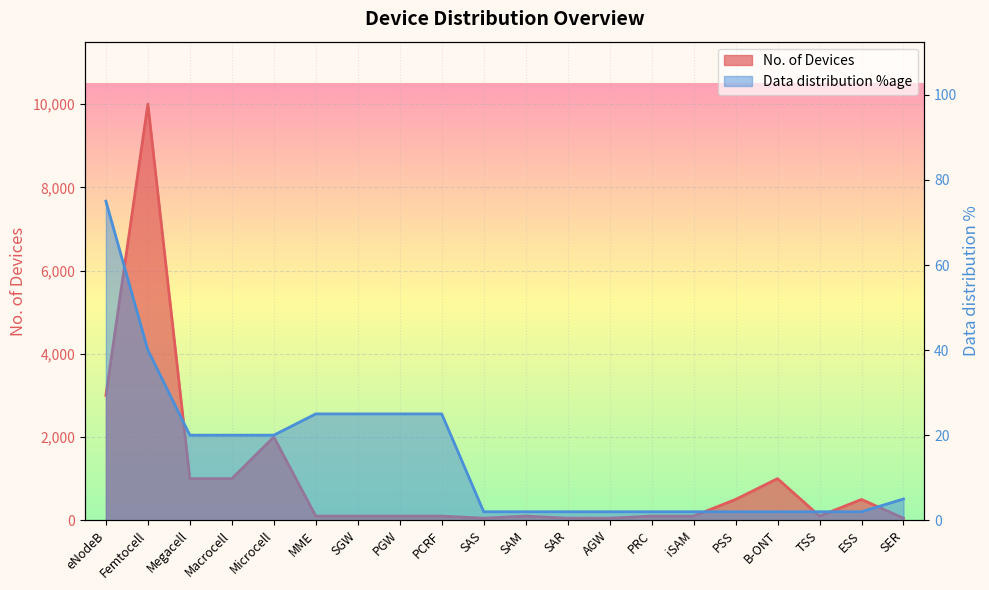

What is the label of the 4th point from the right?

B-ONT